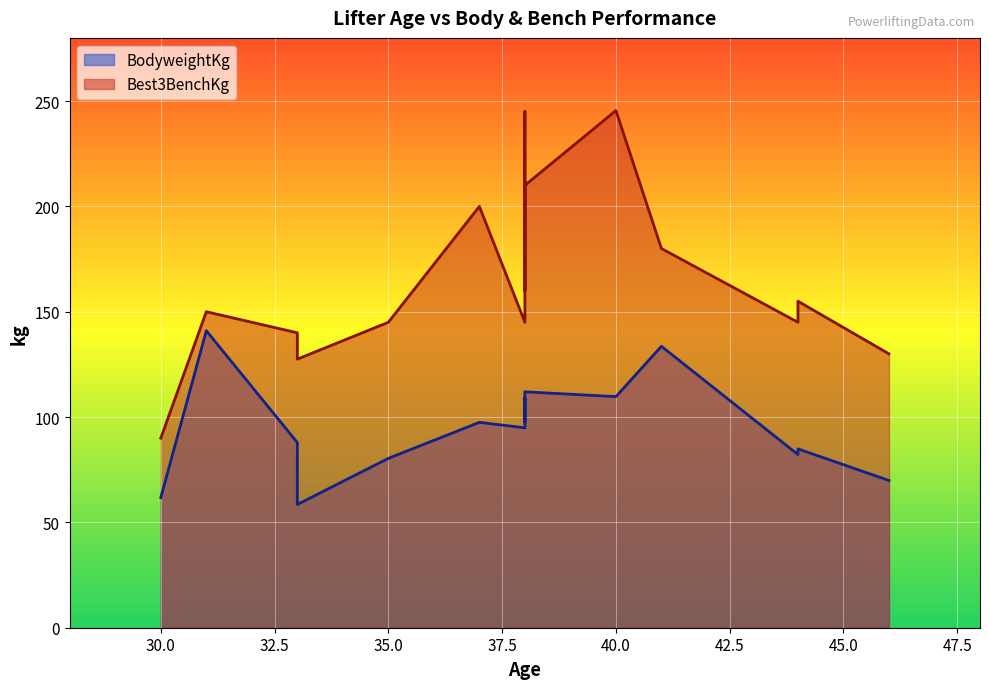

At how many categories does at least one series exceed 194?

4